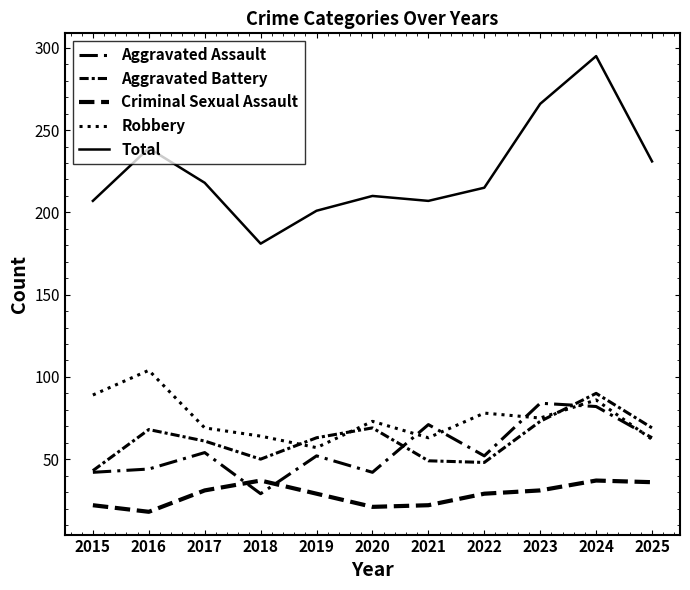

Reading right to left, transcribe all the data shown in this chart.

Aggravated Assault: 63	82	84	52	71	42	52	29	54	44	42
Aggravated Battery: 69	90	73	48	49	69	63	50	61	68	43
Criminal Sexual Assault: 36	37	31	29	22	21	29	37	31	18	22
Robbery: 62	86	75	78	63	73	57	64	69	104	89
Total: 231	295	266	215	207	210	201	181	218	239	207